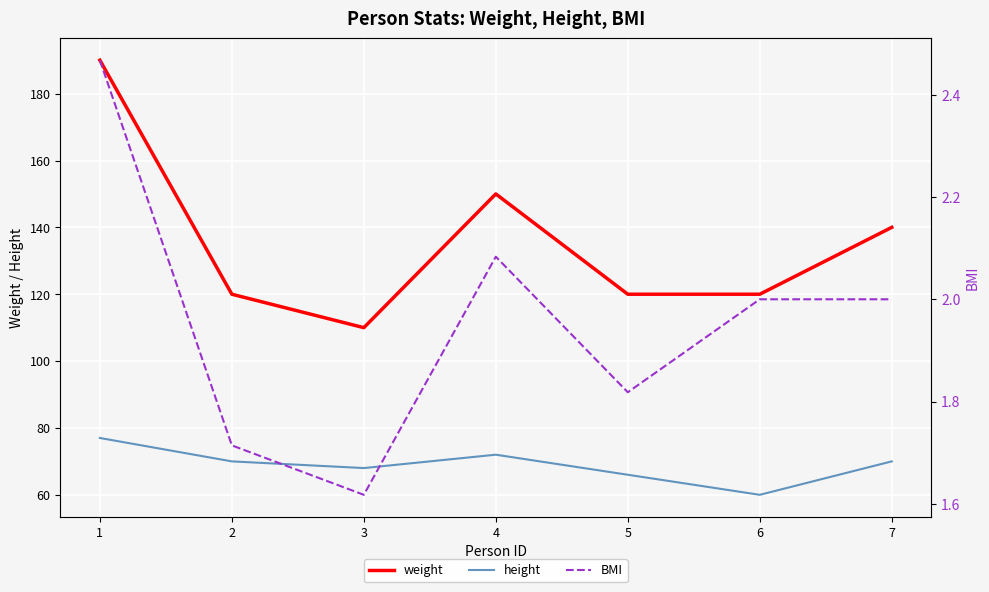

At which category is the sum across all series the highest?

1